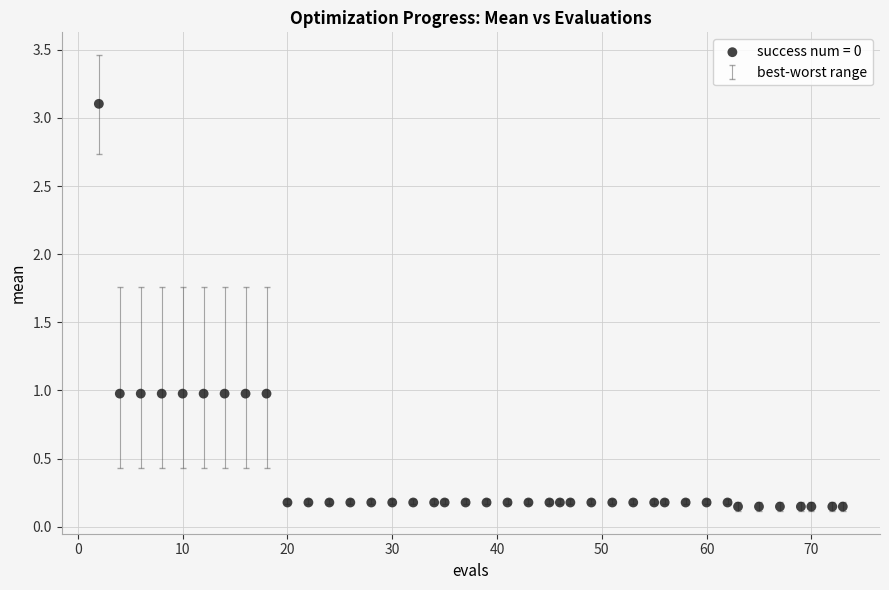

What is the range of X values (max minus min)?

71.0